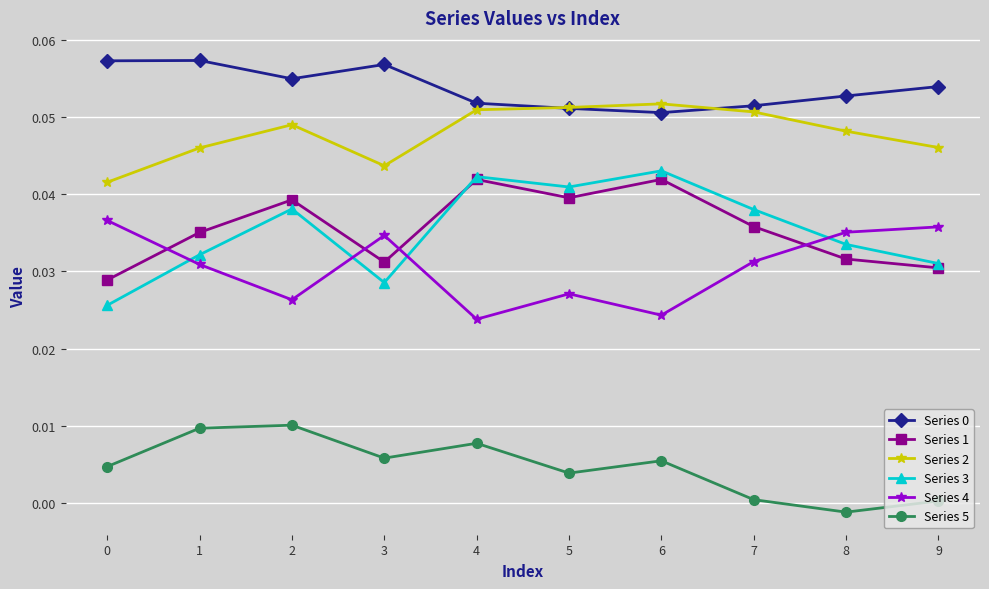

How many lines are shown in the chart?

6